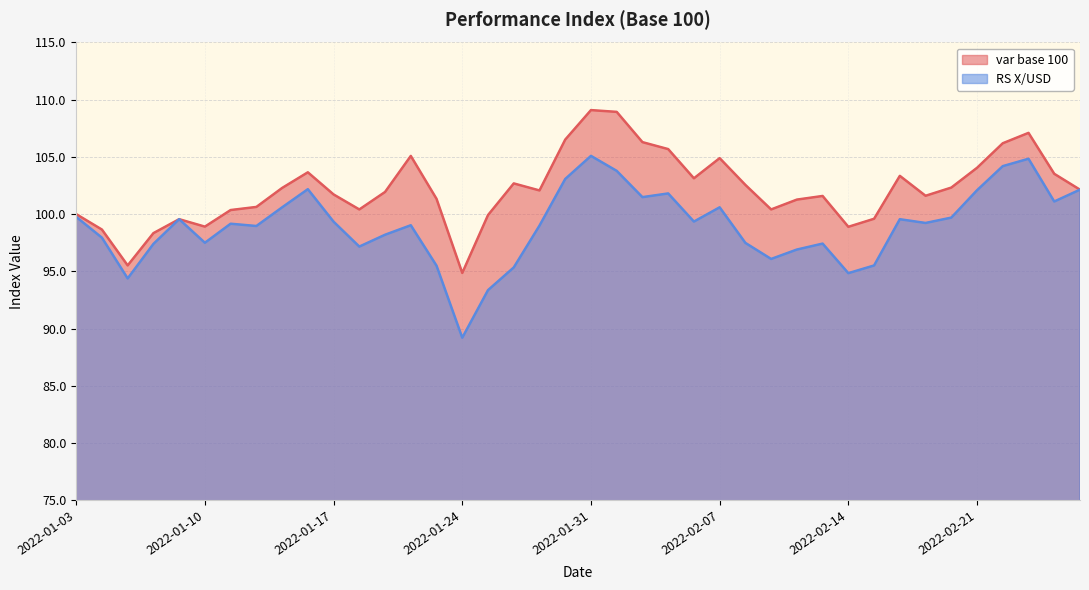

Reading left to right, transcribe all the data shown in this chart.

var base 100: 100.0	98.6	95.5	98.3	99.6	98.9	100.4	100.6	102.3	103.7	101.7	100.4	101.9	105.1	101.3	94.9	99.9	102.7	102.1	106.5	109.1	108.9	106.3	105.7	103.1	104.9	102.6	100.4	101.3	101.6	98.9	99.6	103.3	101.6	102.3	104.0	106.2	107.1	103.5	102.1
RS X/USD: 99.8	97.9	94.4	97.4	99.6	97.5	99.2	99.0	100.6	102.2	99.3	97.2	98.2	99.0	95.5	89.2	93.4	95.3	99.0	103.1	105.1	103.8	101.5	101.8	99.3	100.6	97.5	96.1	96.9	97.4	94.8	95.5	99.6	99.2	99.7	102.1	104.2	104.8	101.1	102.1